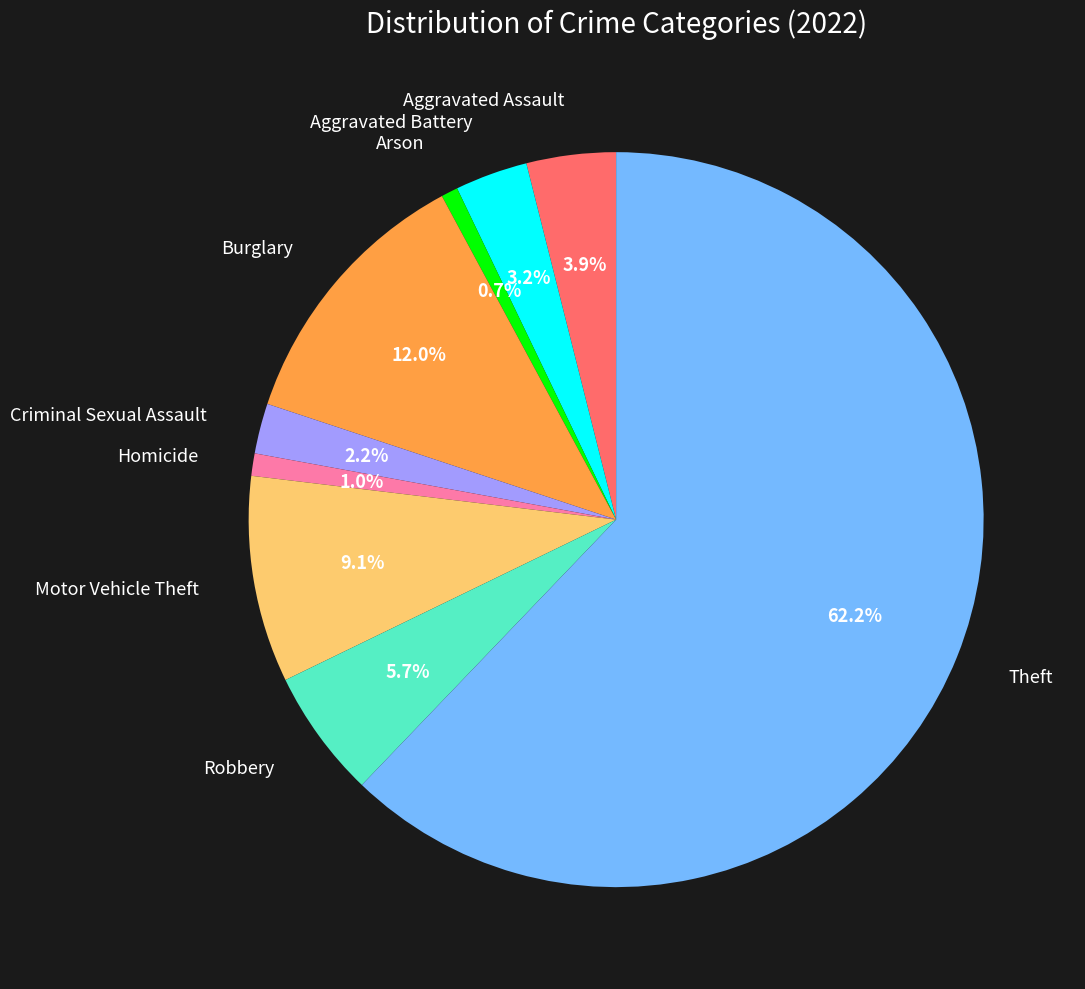

Count the number of slices in the pie.

9